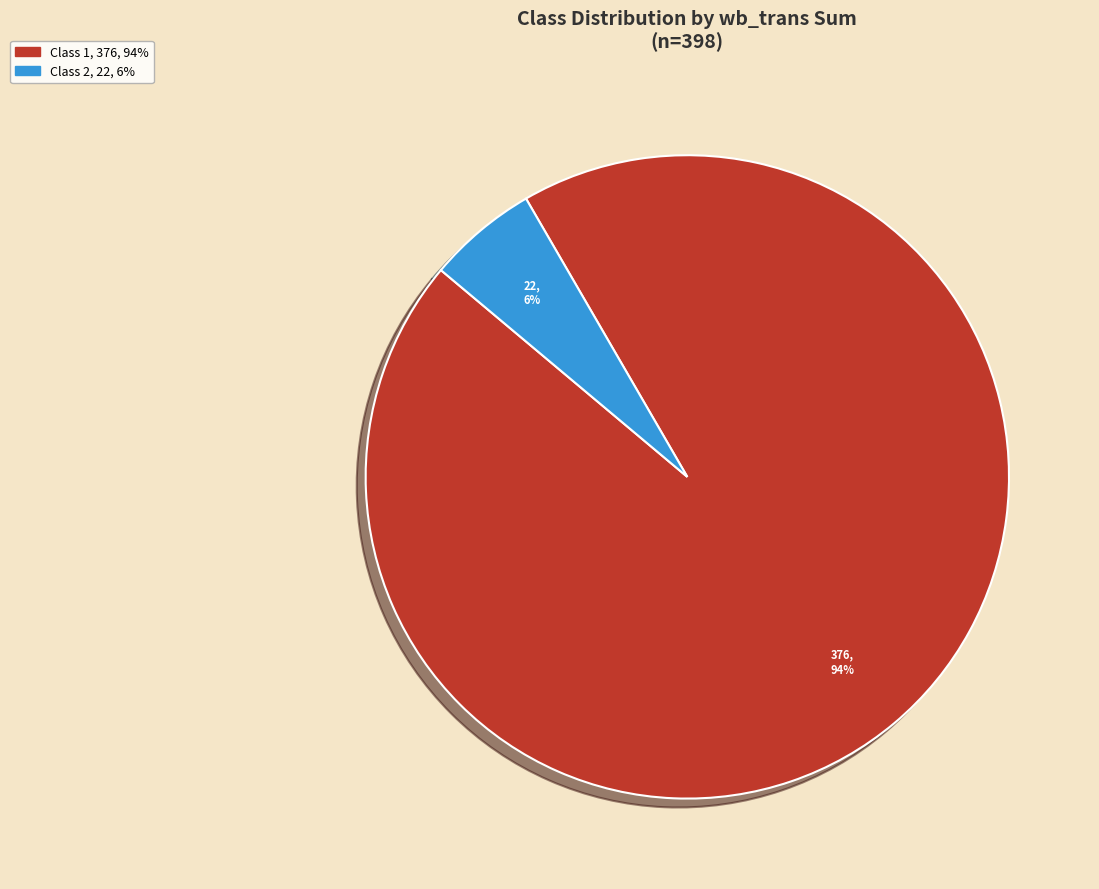

How many segments does this pie chart have?

2